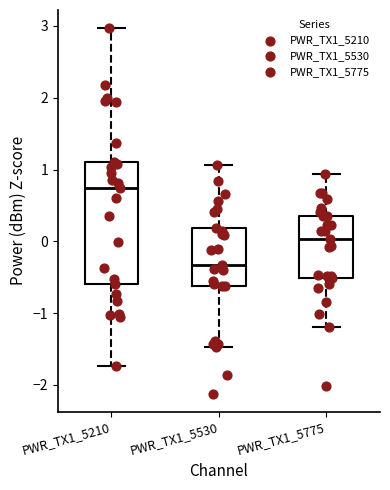

Reading left to right, transcribe this box plot: for each box, give where its median line is, the range the box spans, and where its two whiskers end, as read against the y-axis. The values are not printed on the chart, so give them approximately, as read against the axis.

PWR_TX1_5210: median 0.7, box -0.6 to 1.1, whiskers -1.7 to 3.0
PWR_TX1_5530: median -0.3, box -0.6 to 0.2, whiskers -1.5 to 1.1
PWR_TX1_5775: median 0.0, box -0.5 to 0.4, whiskers -1.2 to 0.9